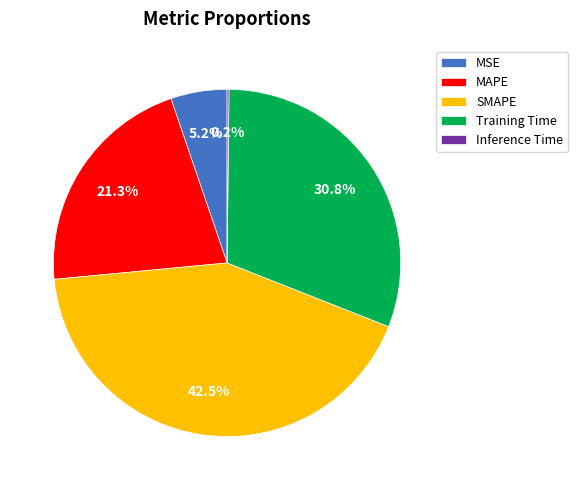

Is there any slice that represents more than half of the pie?

No